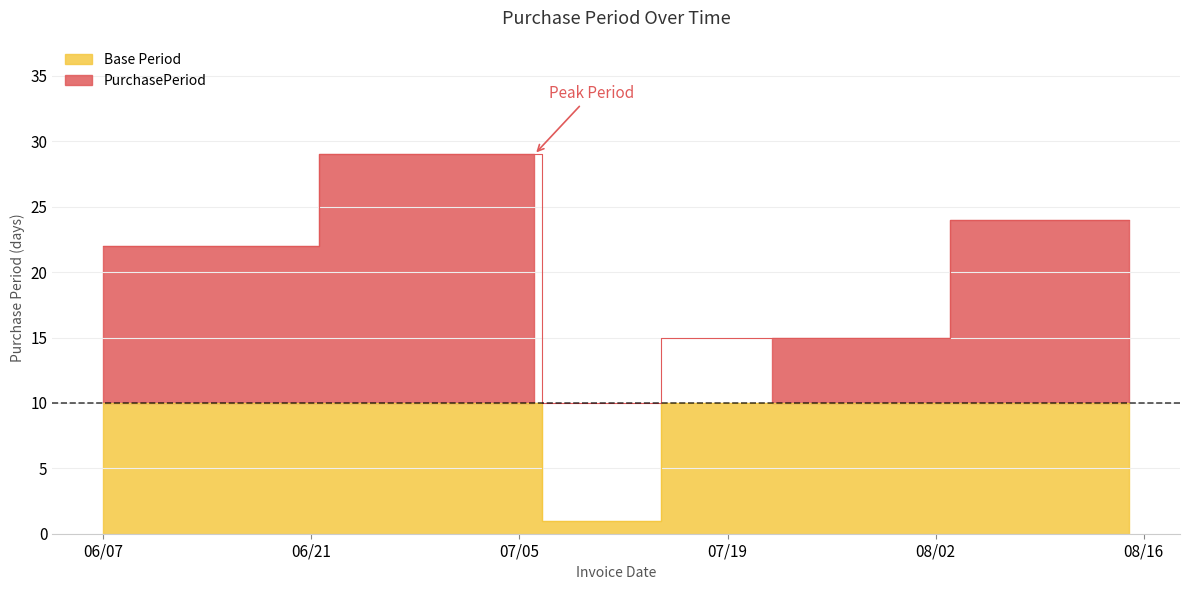

True or false: there are more than 2 points higher than both neighbors.

False